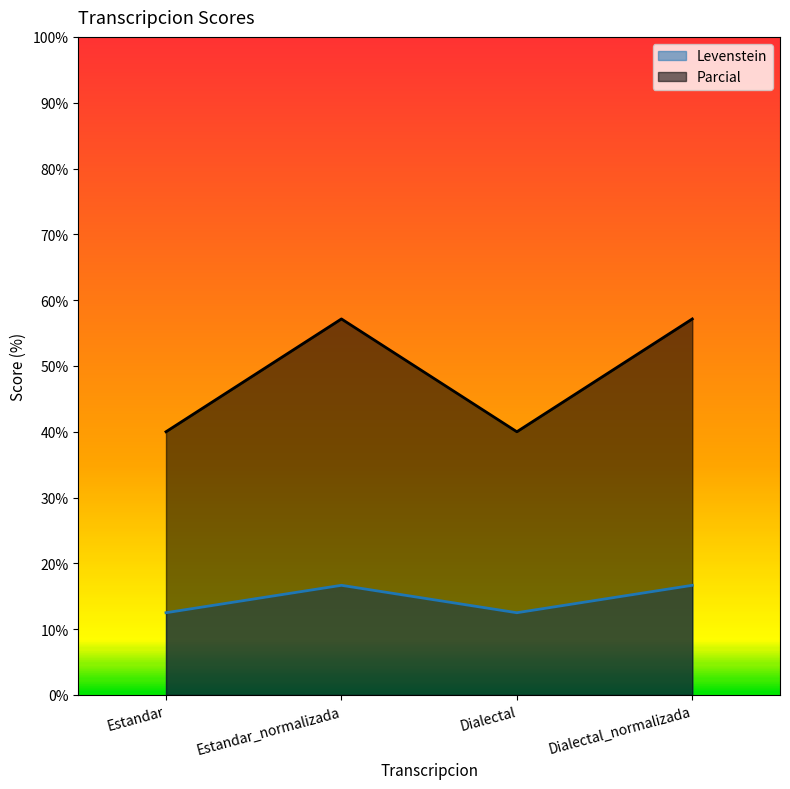

Rank the series by their average value, from highest to lowest.

Parcial, Levenstein